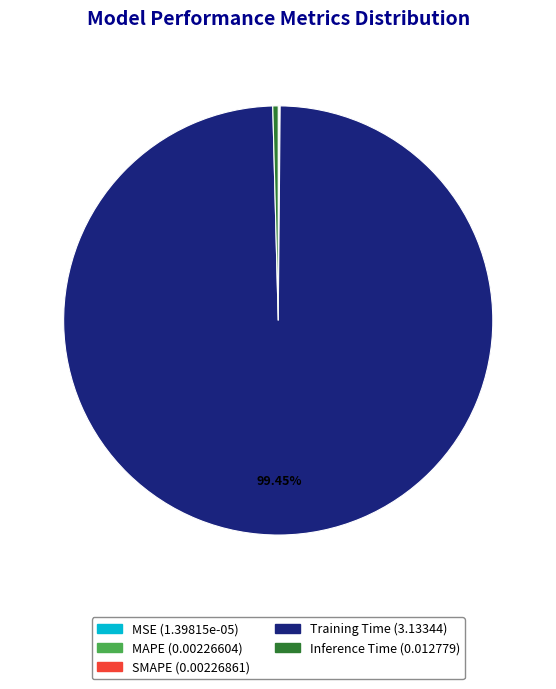

Count the number of slices in the pie.

5